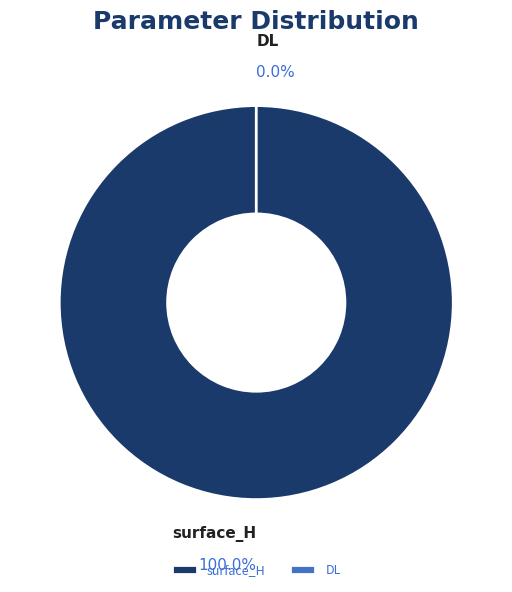

Between DL and surface_H, which is larger?

surface_H